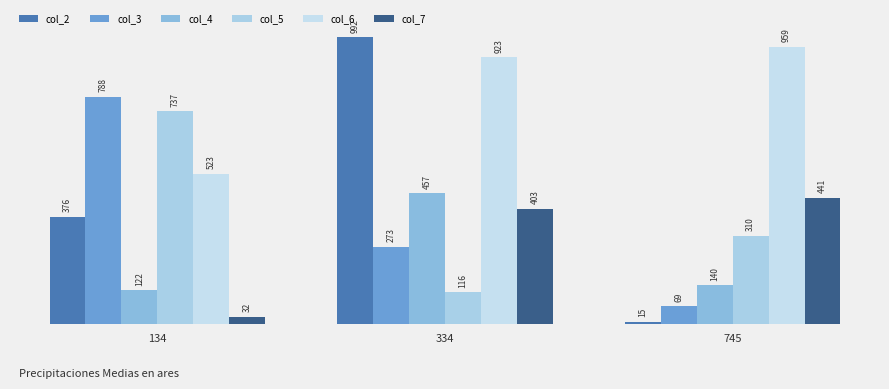

Is it true that col_4 equals 140 at 745?

True